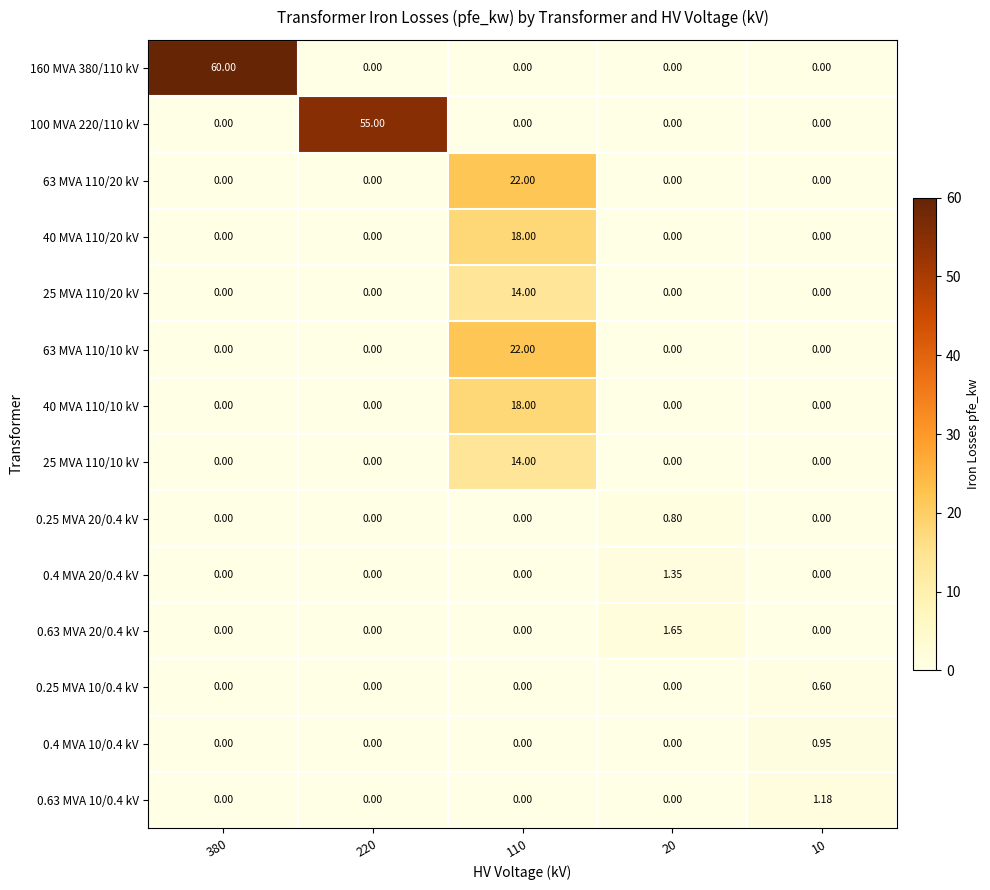

At how many categories does at least one series exceed 57?

1